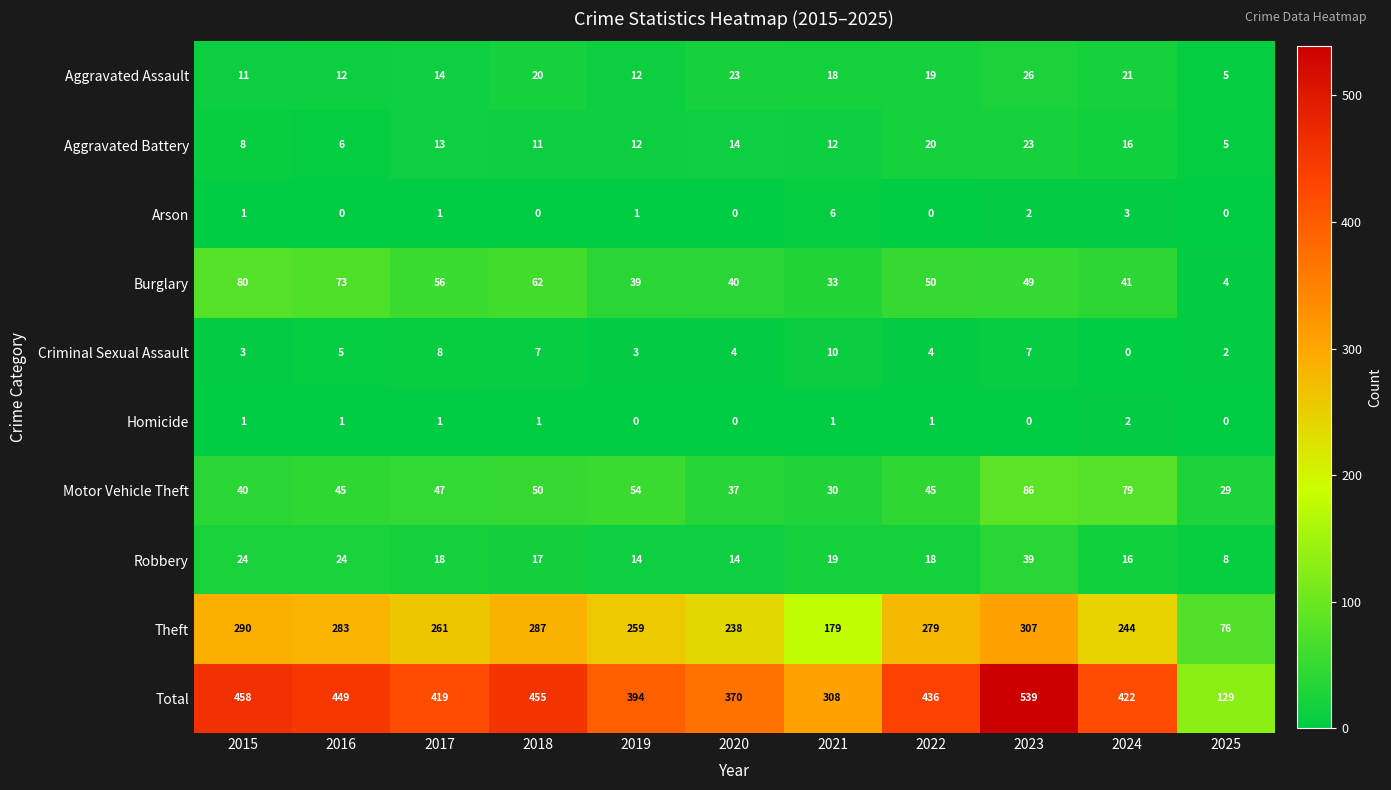

Between 2015 and 2023, which series saw the biggest shift?

Total